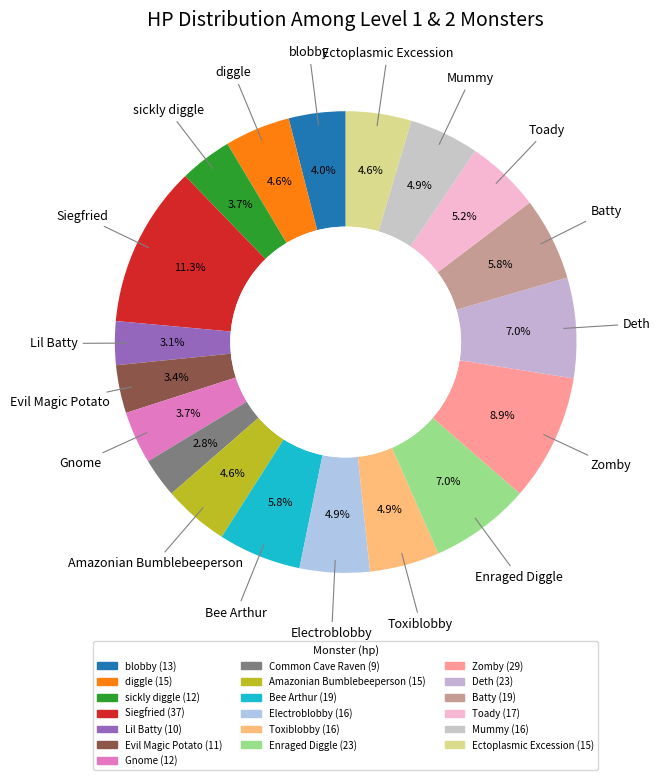

The Ectoplasmic Excession slice represents 12% of the pie. True or false?

False